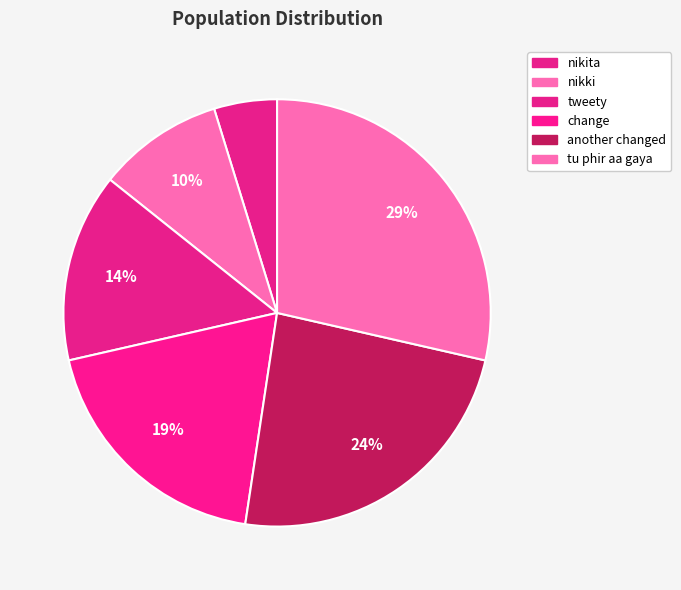

What percentage is the tu phir aa gaya slice, to the nearest percent?

29%